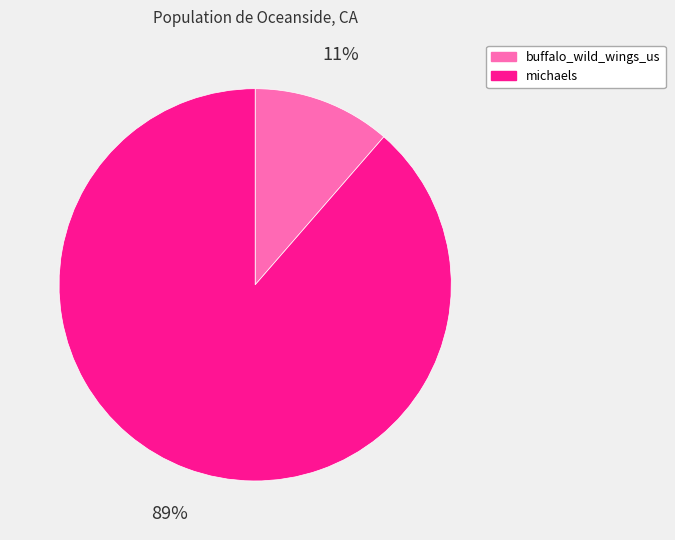

Which category has the smallest portion of the pie?

buffalo_wild_wings_us